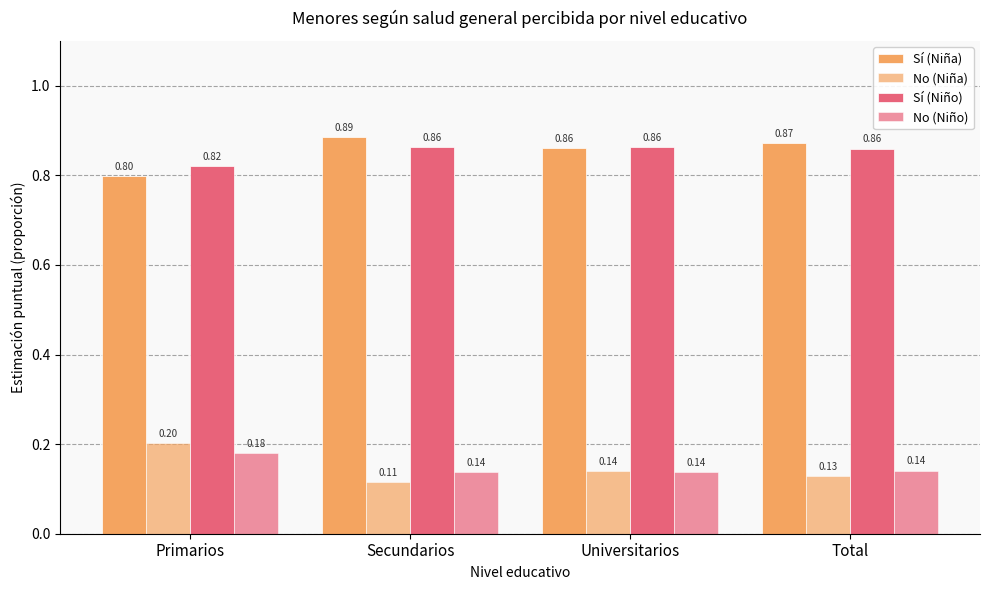

Count the number of data series in this chart.

4